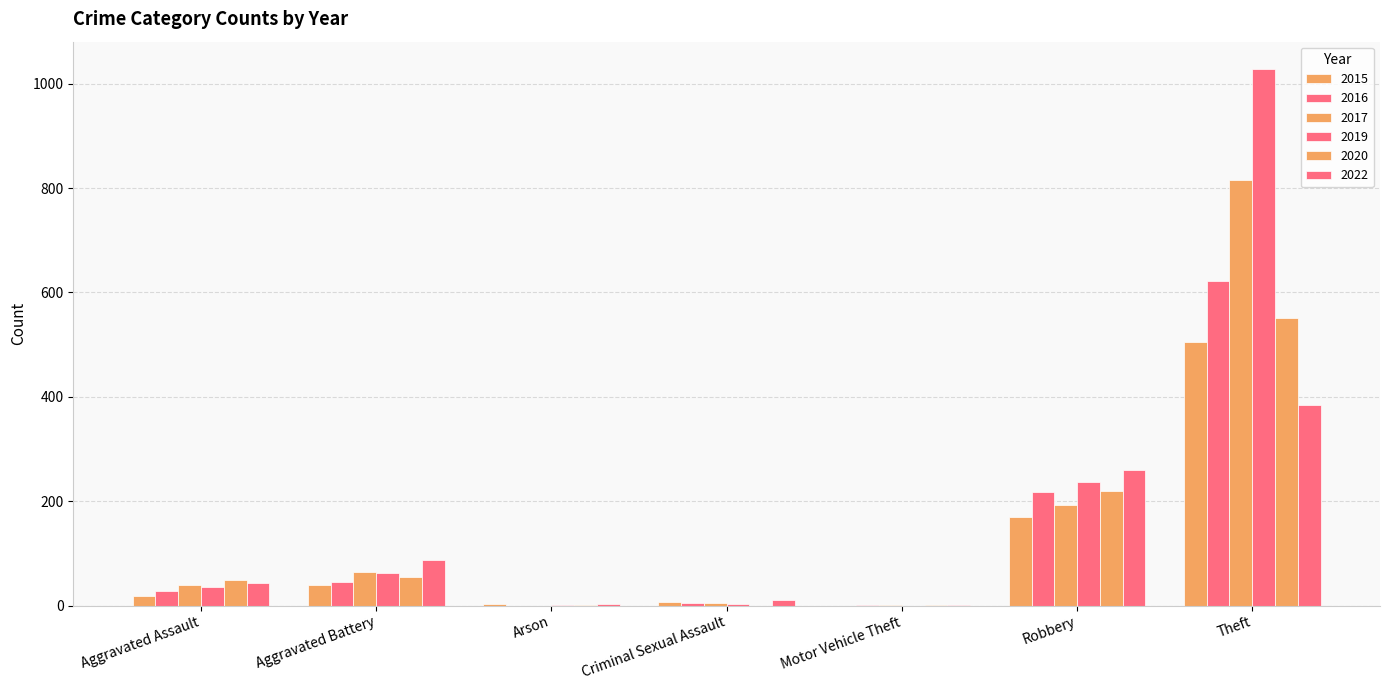

Reading left to right, what are all the values shown in this chart?

2022: Aggravated Assault=44	Aggravated Battery=87	Arson=3	Criminal Sexual Assault=10	Motor Vehicle Theft=1	Robbery=259	Theft=384
2016: Aggravated Assault=27	Aggravated Battery=46	Arson=0	Criminal Sexual Assault=5	Motor Vehicle Theft=1	Robbery=218	Theft=622
2019: Aggravated Assault=36	Aggravated Battery=62	Arson=1	Criminal Sexual Assault=2	Motor Vehicle Theft=0	Robbery=237	Theft=1029
2020: Aggravated Assault=49	Aggravated Battery=54	Arson=1	Criminal Sexual Assault=0	Motor Vehicle Theft=1	Robbery=220	Theft=551
2015: Aggravated Assault=18	Aggravated Battery=39	Arson=3	Criminal Sexual Assault=7	Motor Vehicle Theft=0	Robbery=170	Theft=504
2017: Aggravated Assault=40	Aggravated Battery=65	Arson=0	Criminal Sexual Assault=4	Motor Vehicle Theft=1	Robbery=193	Theft=816